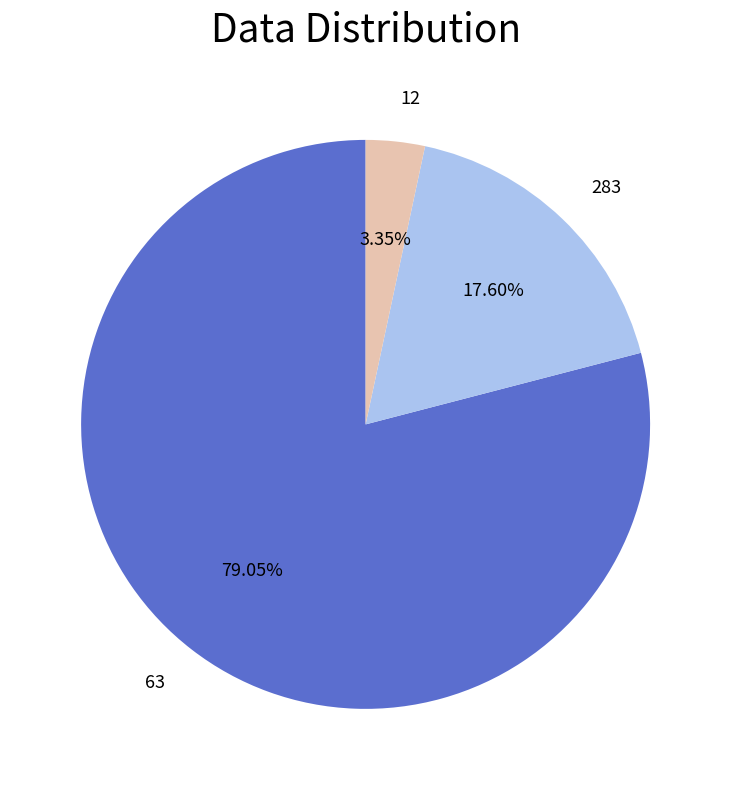

What percentage is the 12 slice, to the nearest percent?

3%